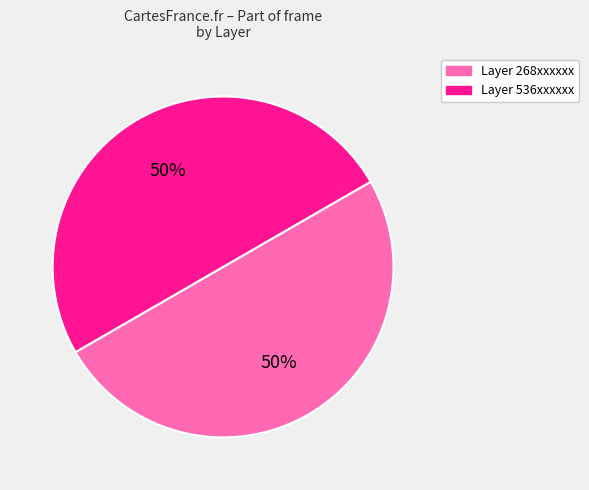

To the nearest percent, what is the average slice percentage?

50%